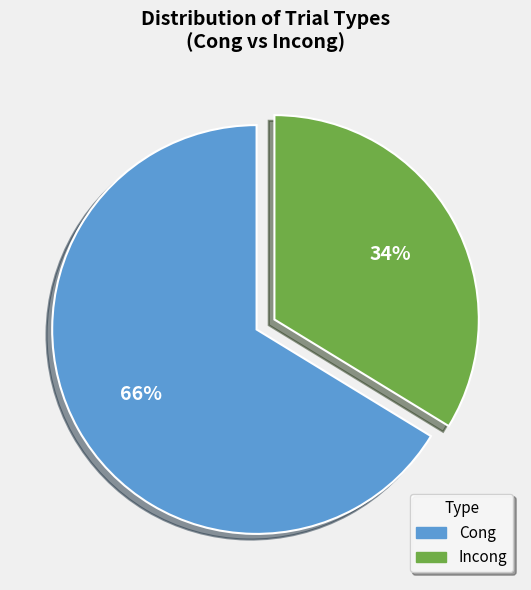

The Cong slice represents 59% of the pie. True or false?

False